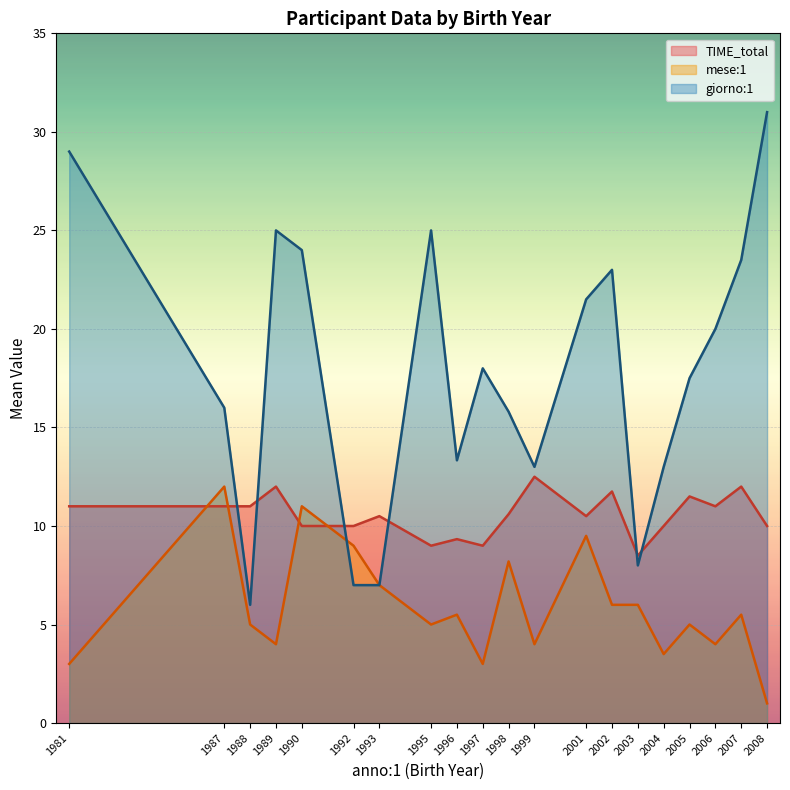

What is the lowest value of the TIME_total series?

8.5